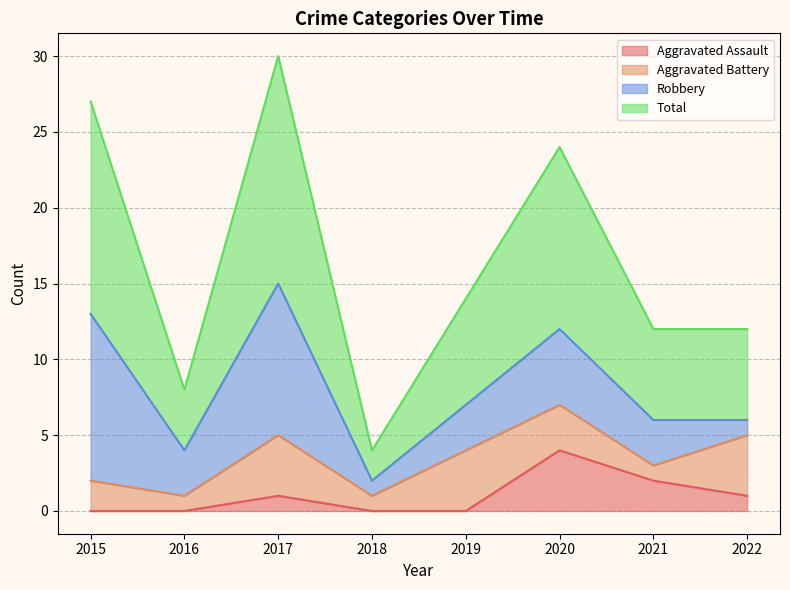

Which category has the highest value in the Aggravated Assault series?

2020